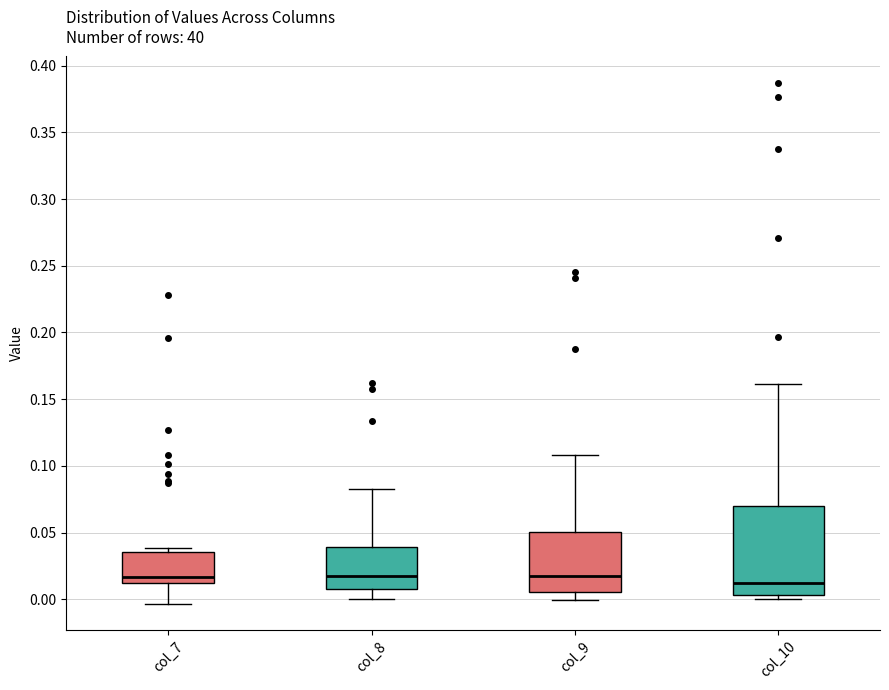

Reading left to right, read every box against the y-axis: the position of its median line, the range the box covers, and the ends of its whiskers. The values are not printed on the chart, so give them approximately, as read against the axis.

col_7: median 0.015, box 0.010 to 0.035, whiskers -0.005 to 0.040
col_8: median 0.015, box 0.010 to 0.040, whiskers 0.000 to 0.085
col_9: median 0.015, box 0.005 to 0.050, whiskers 0.000 to 0.110
col_10: median 0.010, box 0.005 to 0.070, whiskers 0.000 to 0.160